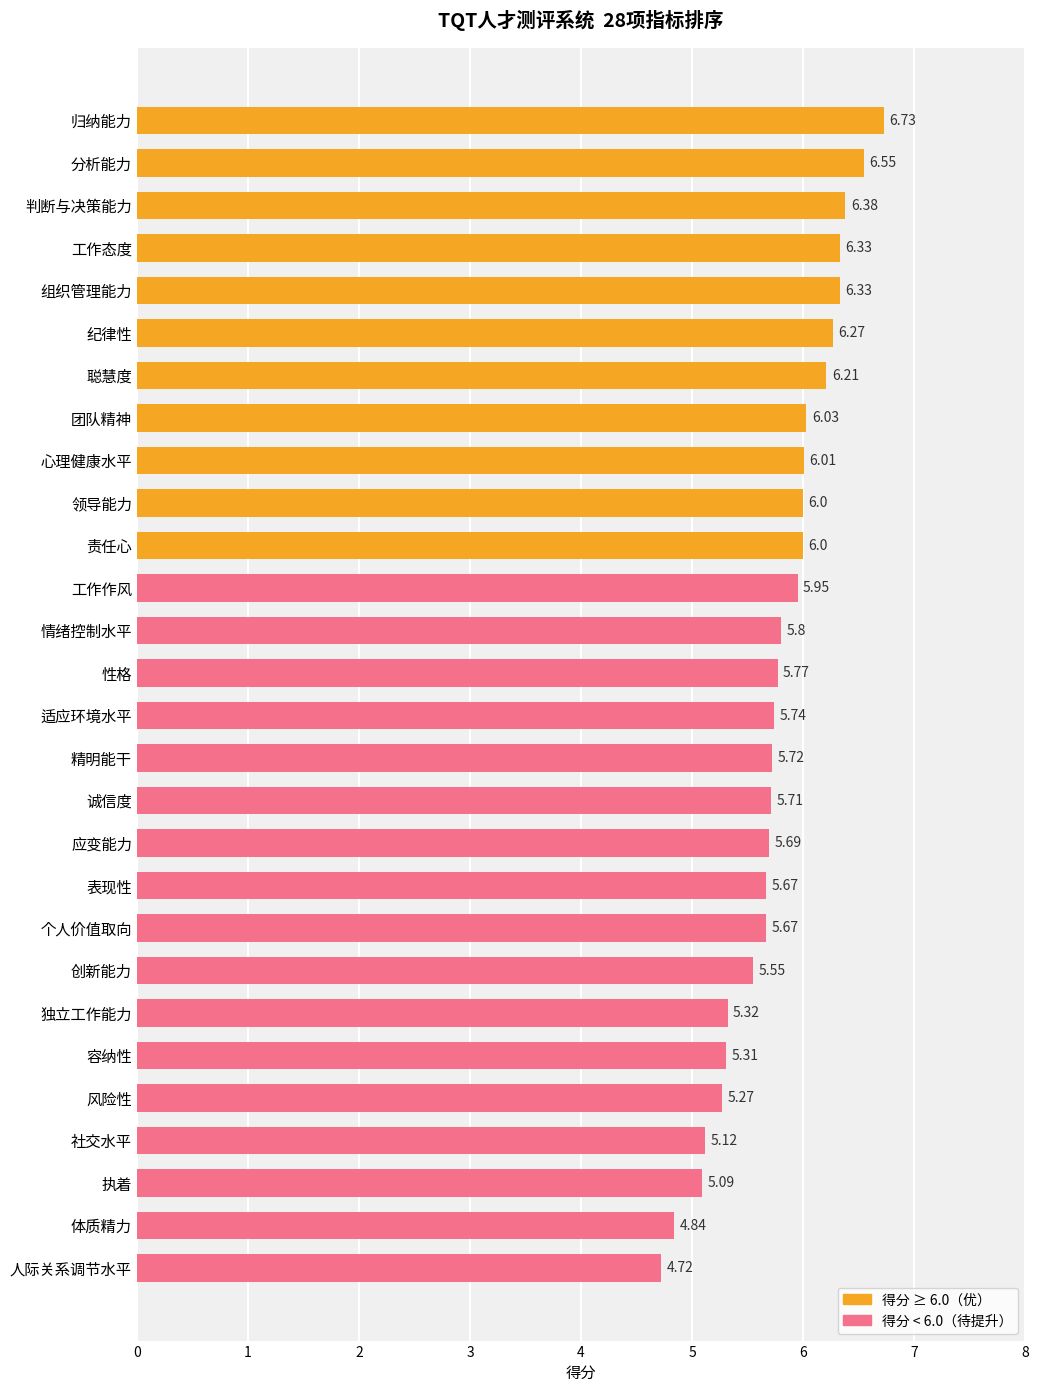

What is the average value?

5.8